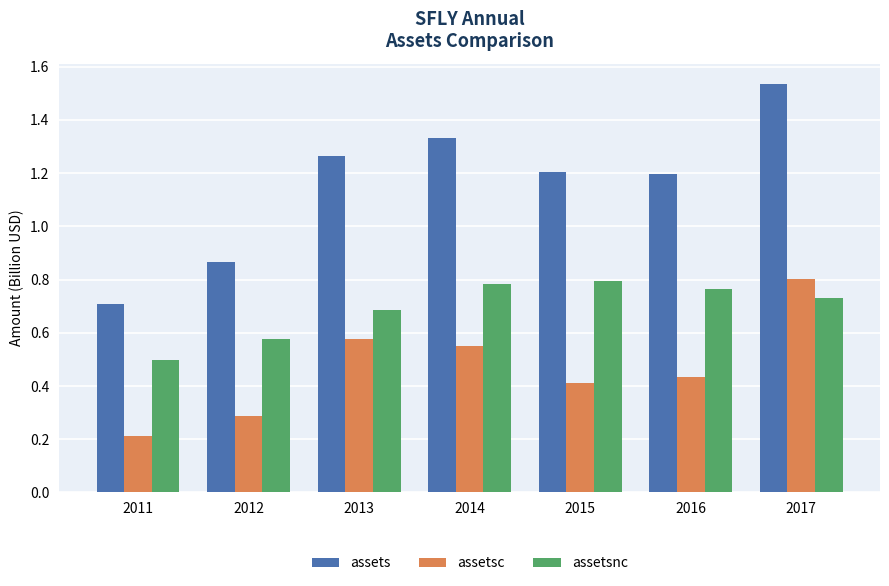

How many bars are there in each group?

3